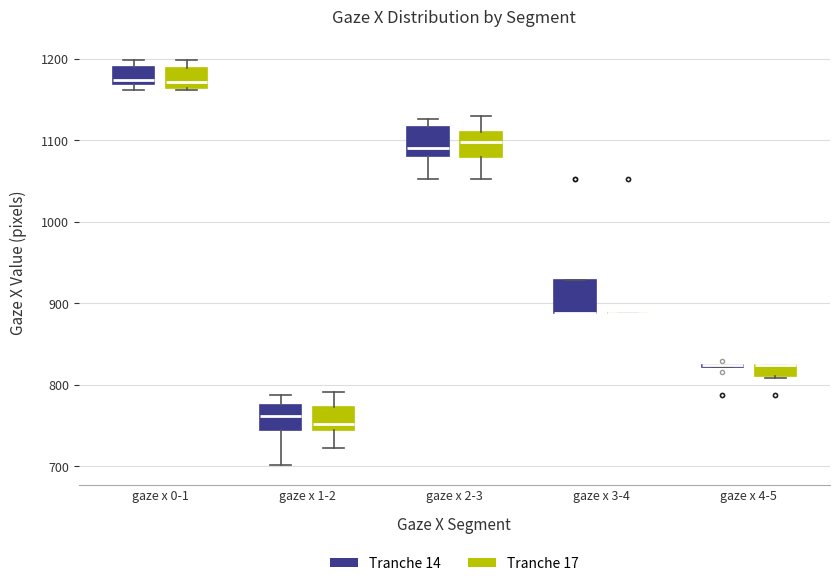

Where does the lower whisker of the box for gaze x 1-2 (Tranche 17) end on the y-axis? The values are not printed on the chart, so give them approximately, as read against the axis.

720